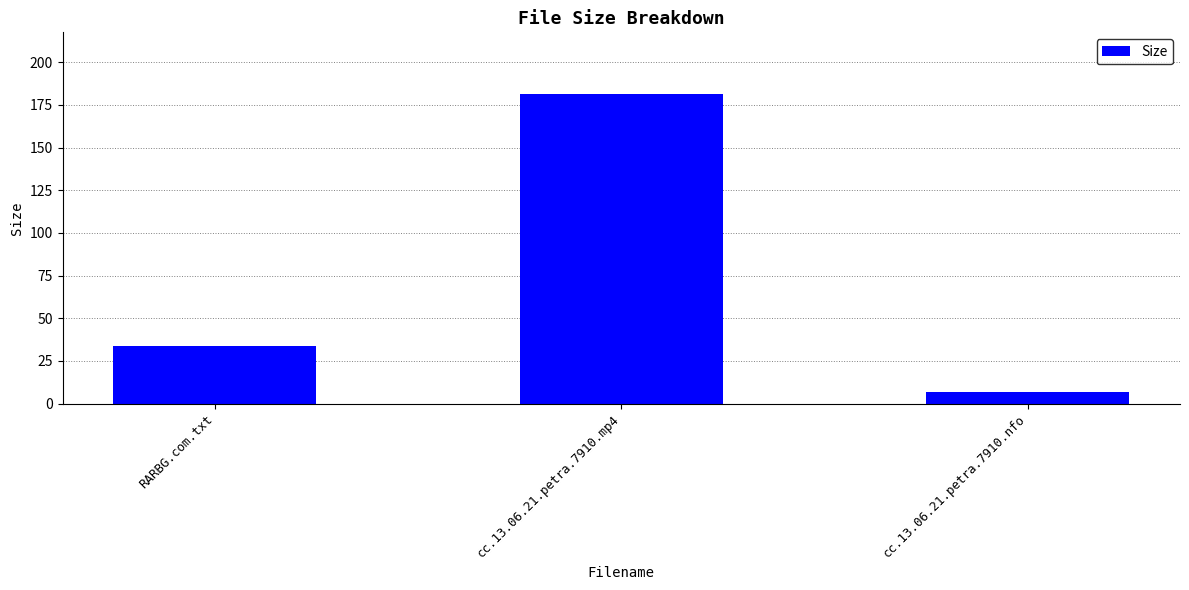

List the labels in order of value, largest first.

cc.13.06.21.petra.7910.mp4, RARBG.com.txt, cc.13.06.21.petra.7910.nfo